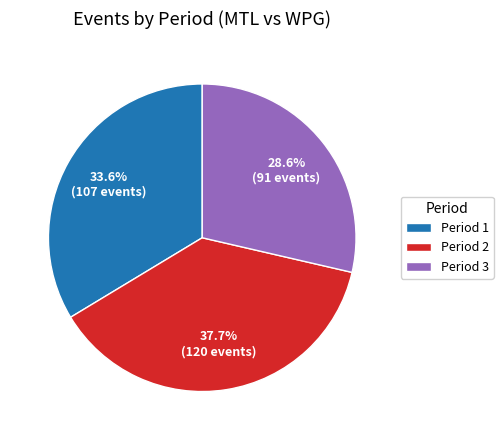

To the nearest percent, what is the combined percentage of Period 3 and Period 1?

62%